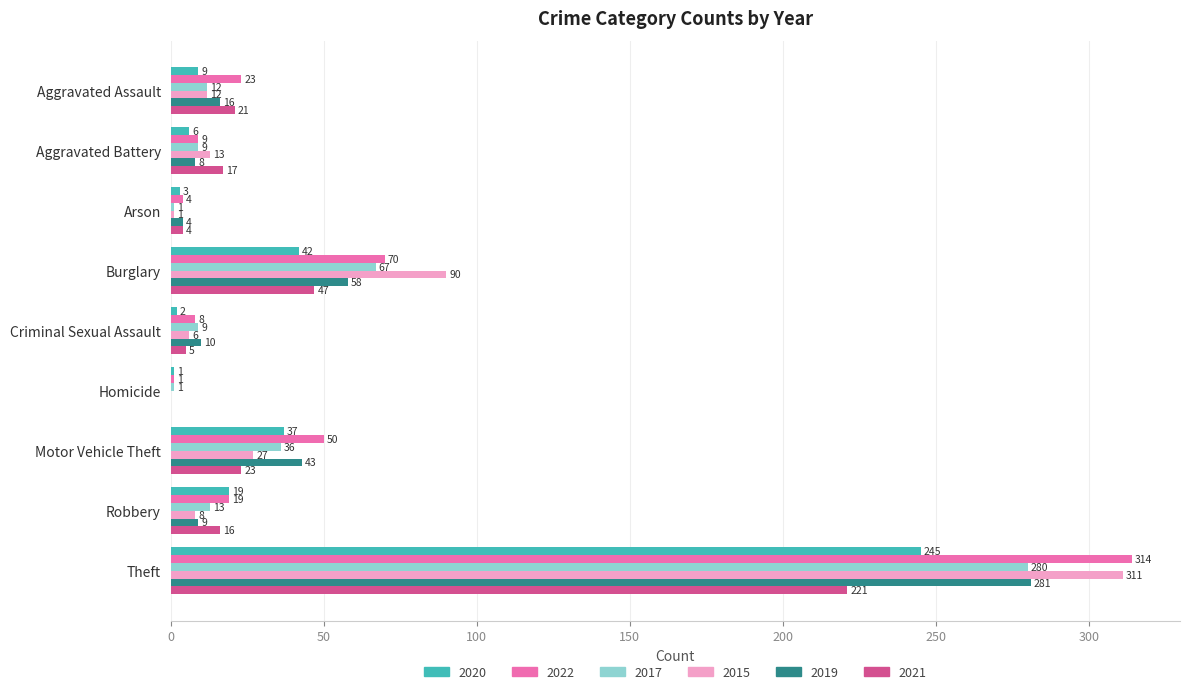

What is the total value across all series at Homicide?

3